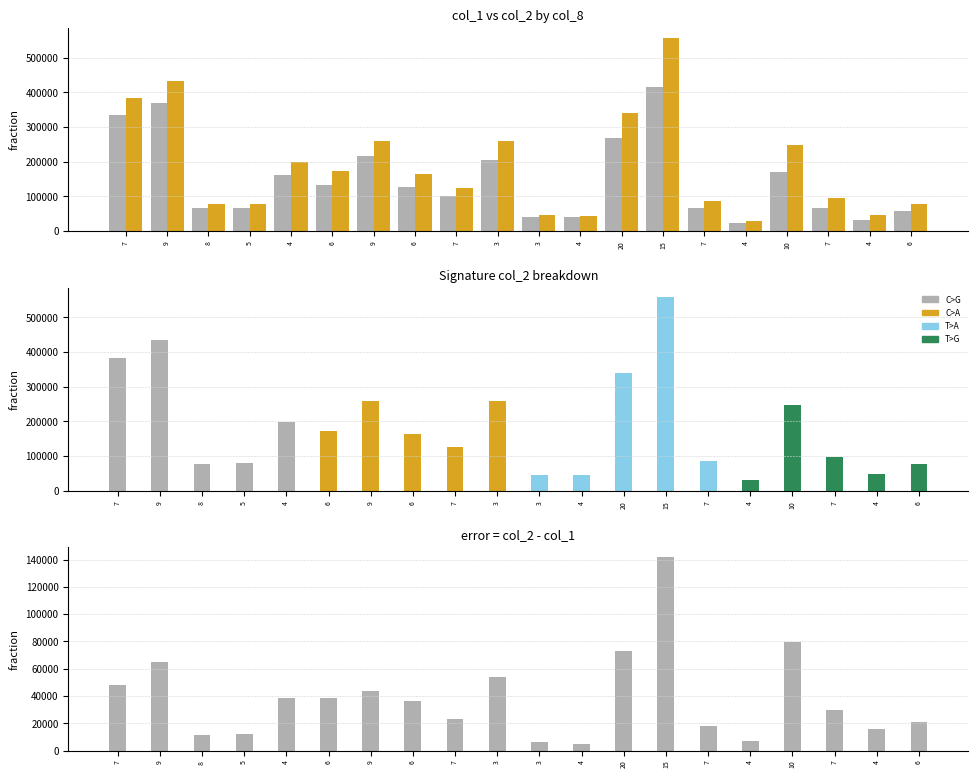

List the series in order of their peak value, highest first.

col_2, col_1, col_2 - col_1